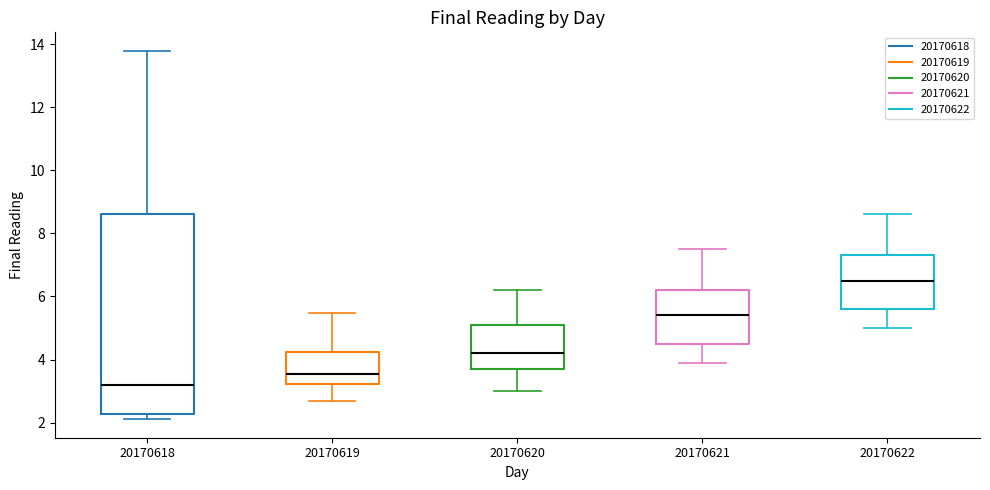

Where does the lower whisker of the box at x = 20170621 end on the y-axis? The values are not printed on the chart, so give them approximately, as read against the axis.

4.0